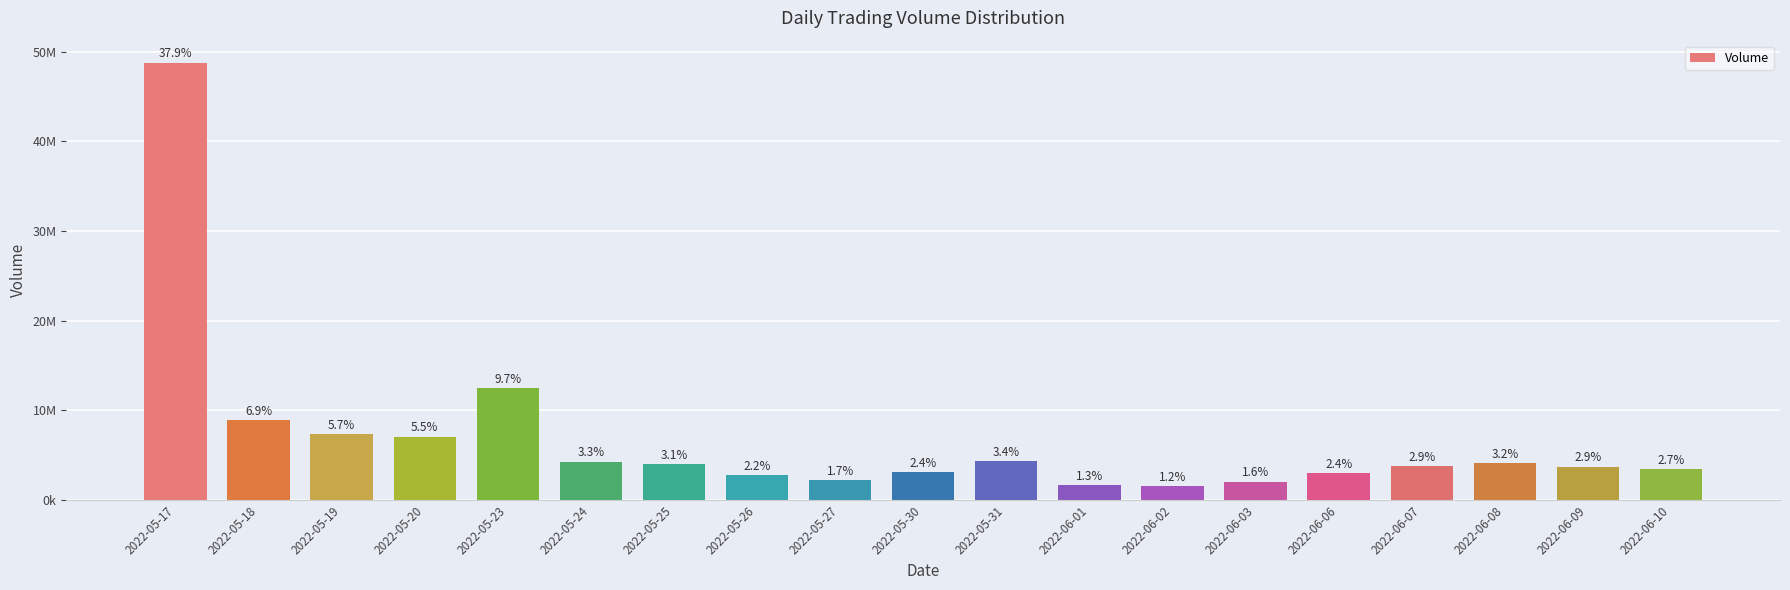

What is the label of the 17th bar from the left?

2022-06-08